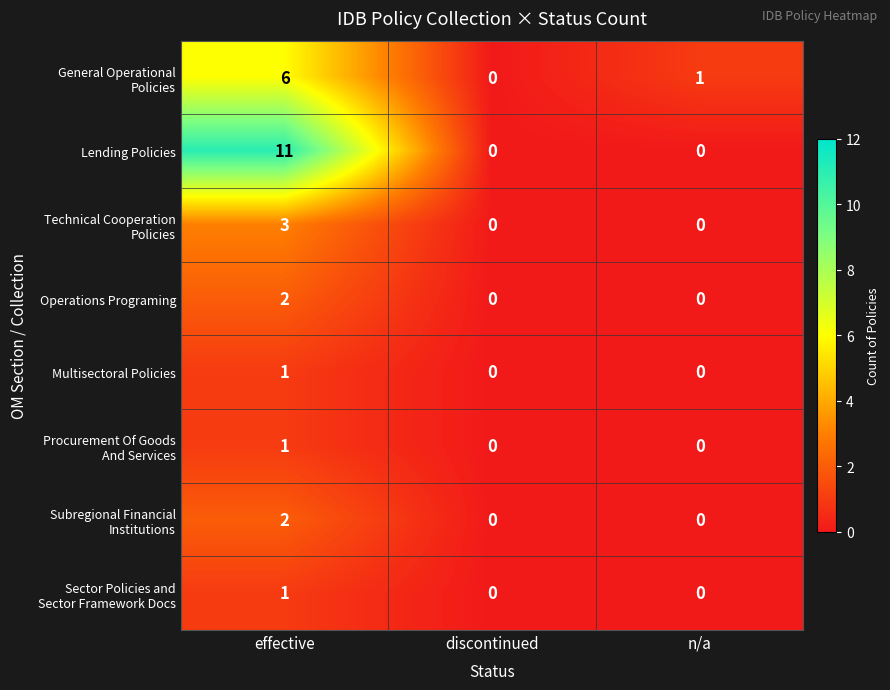

Which series has the widest spread of values?

Lending Policies